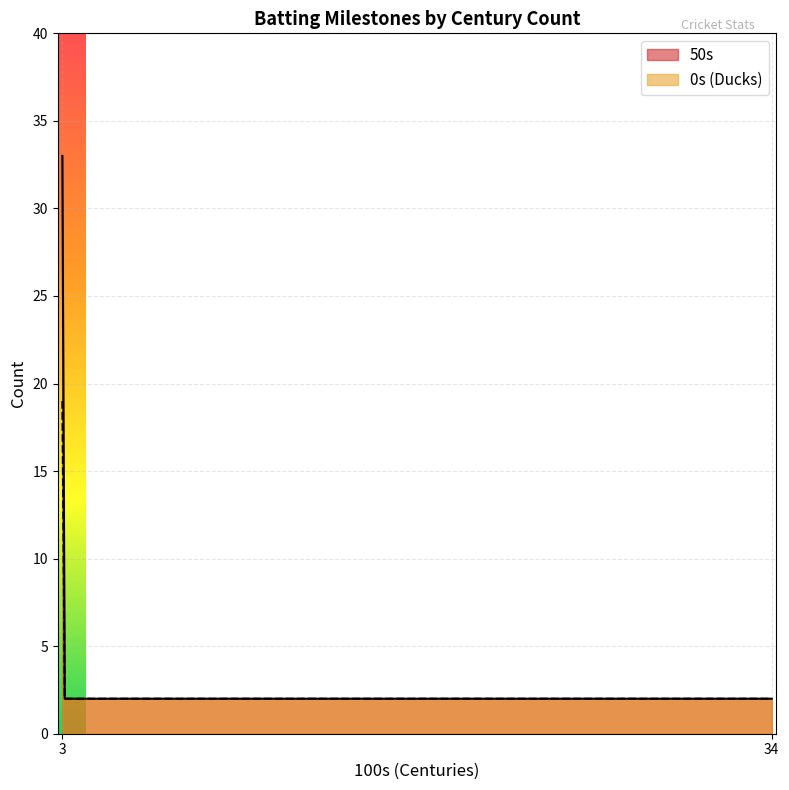

At how many categories does at least one series exceed 14?

1